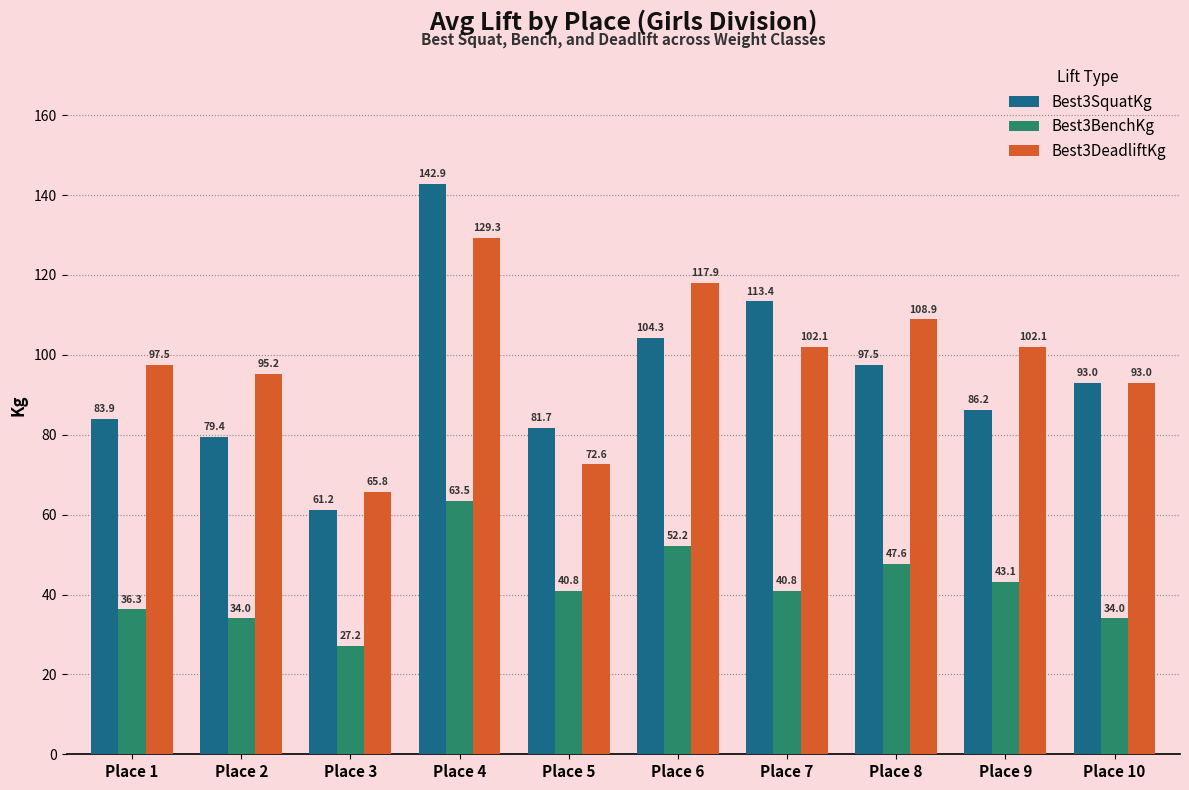

At how many categories does at least one series exceed 91?

8